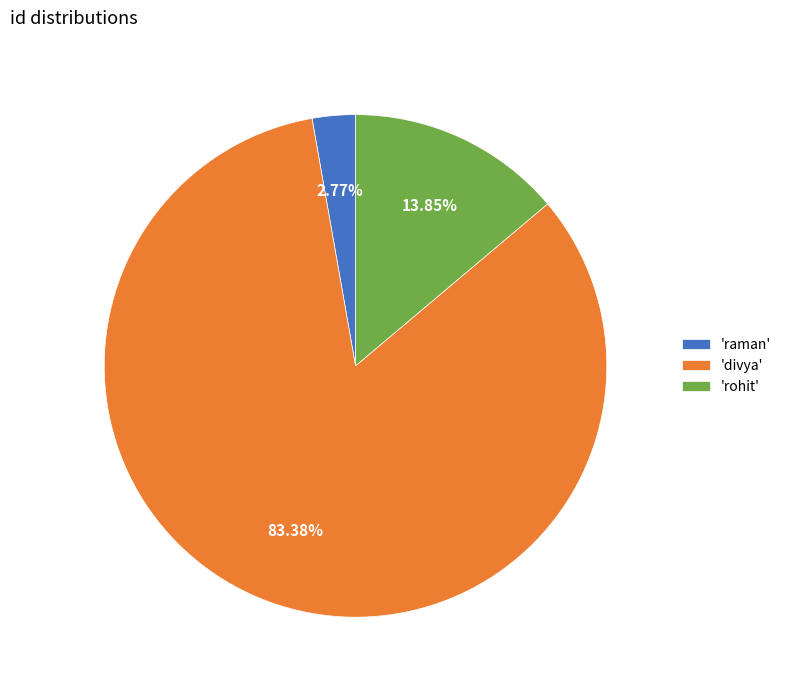

Combined, do 'divya' and 'rohit' account for over 50%?

Yes